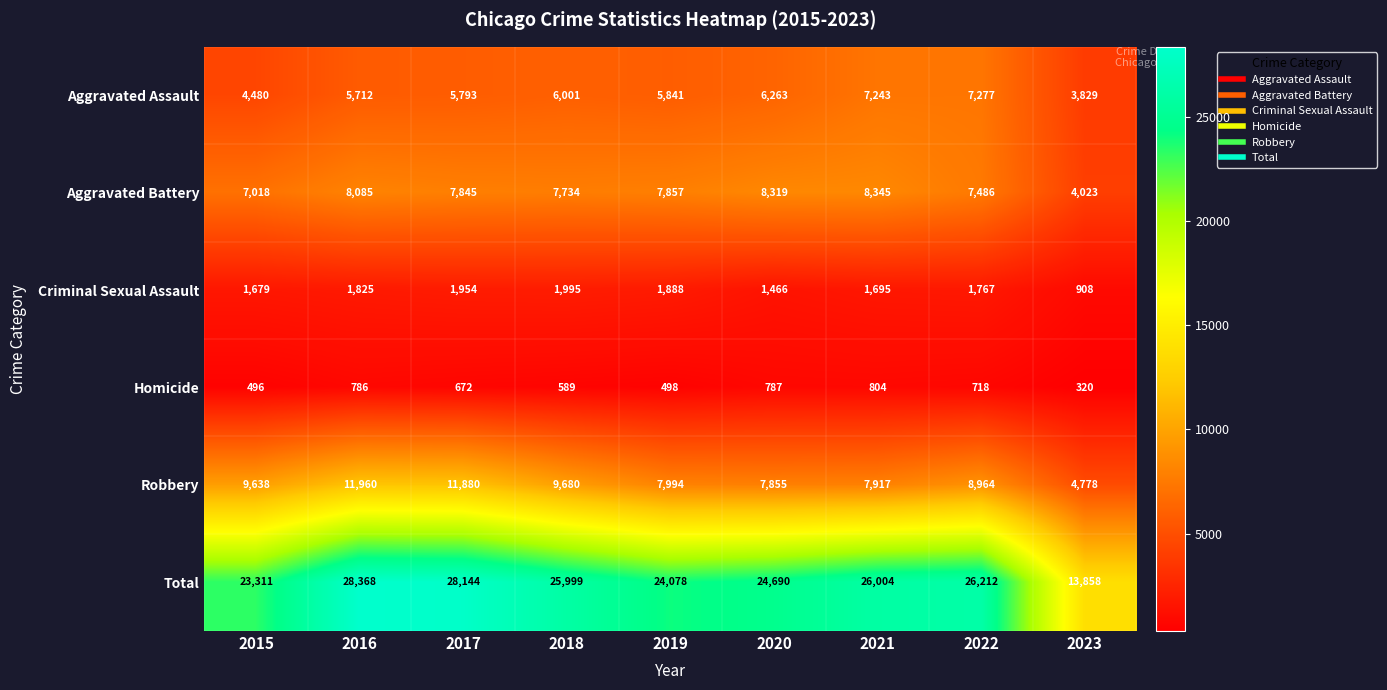

Which label corresponds to the smallest value in the chart?

2023